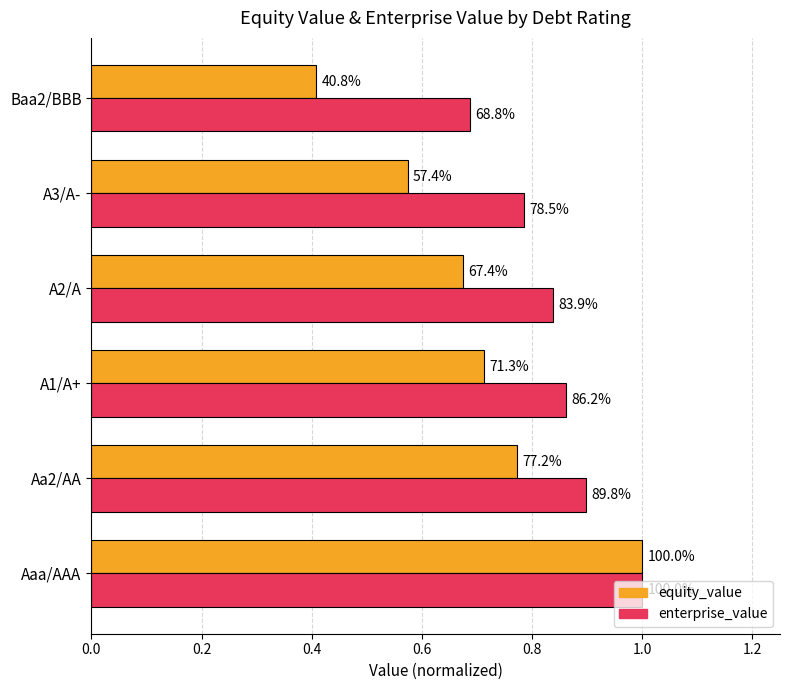

What are all the series names shown in the legend?

equity_value, enterprise_value